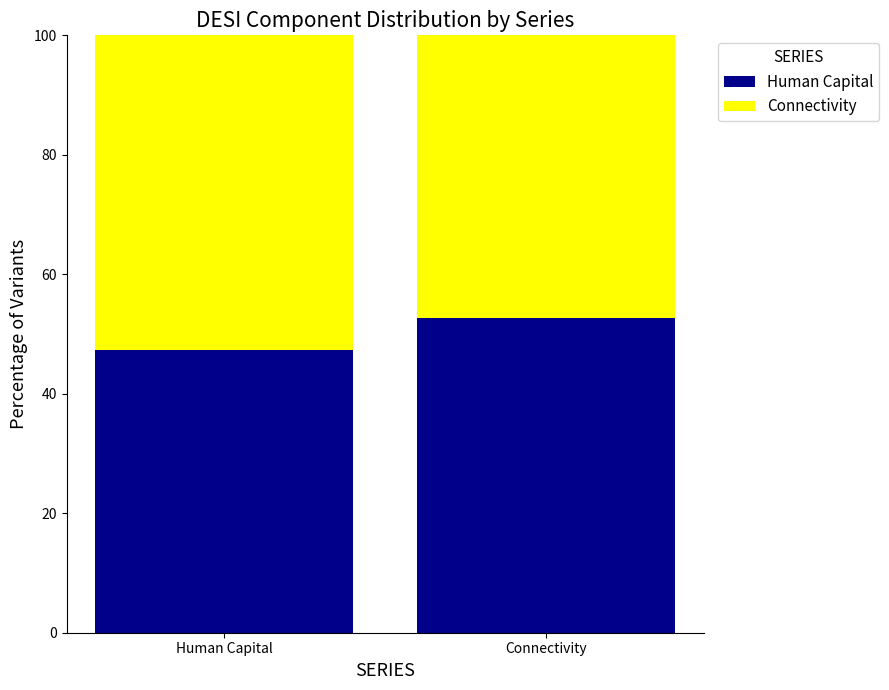

What is the average value of the Human Capital series?

50.0